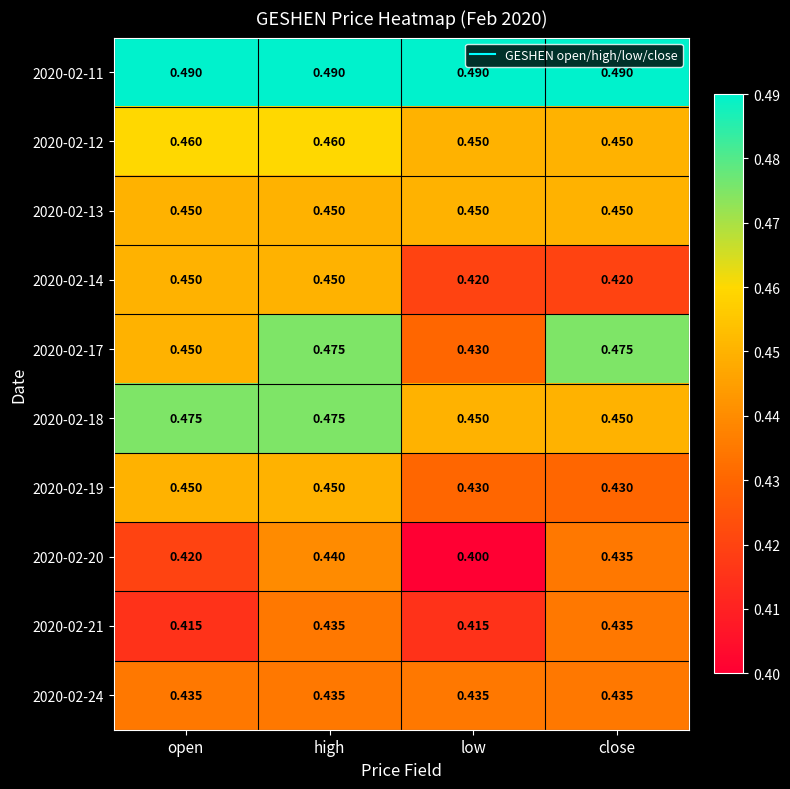

Which series has the widest spread of values?

2020-02-17